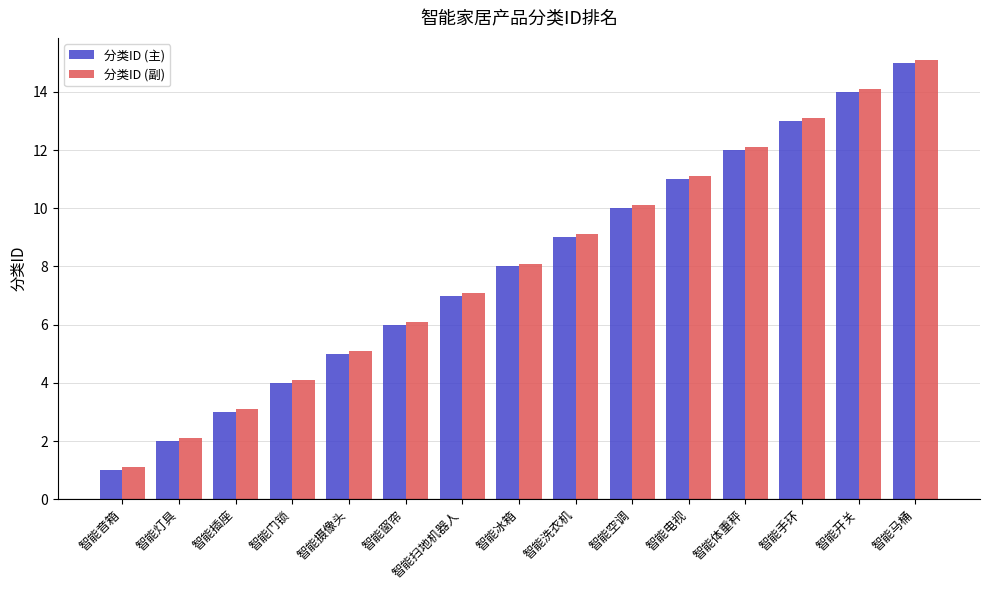

What is the value of the 分类ID (主) bar at the 15th from the left?

15.0